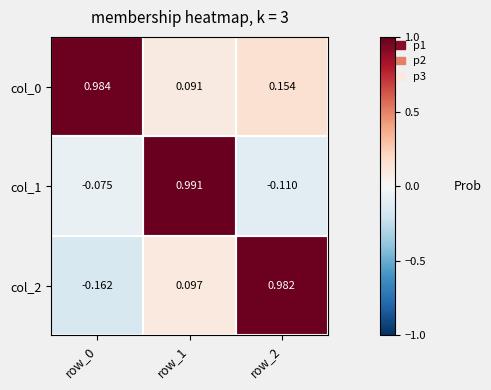

Is the value of col_1 at row_2 greater than the value of col_0 at row_0?

No